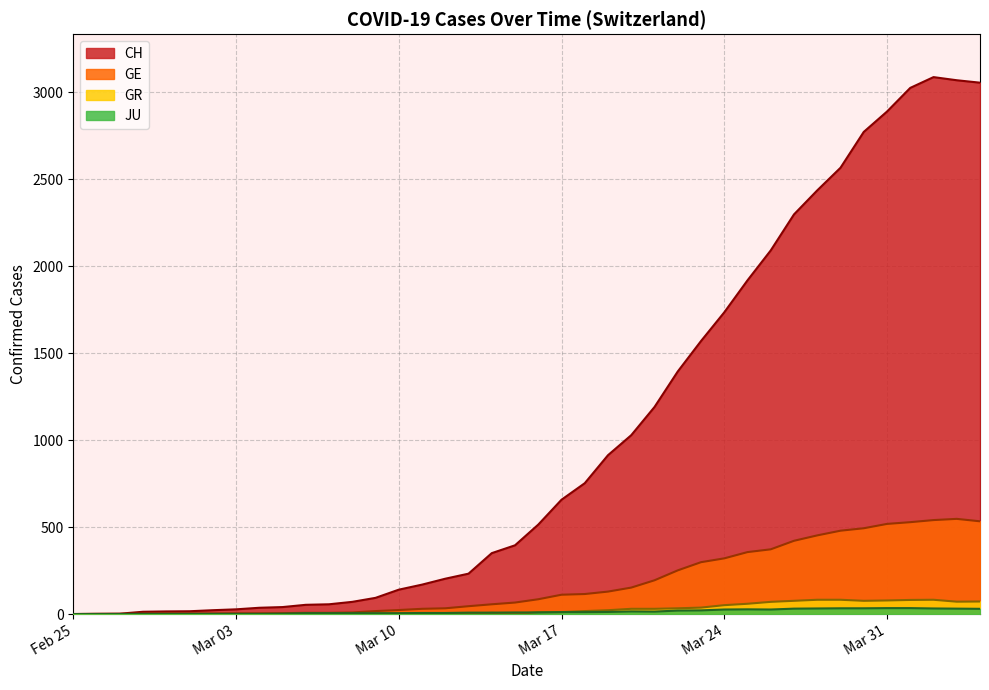

What is the highest value of the GE series?

547